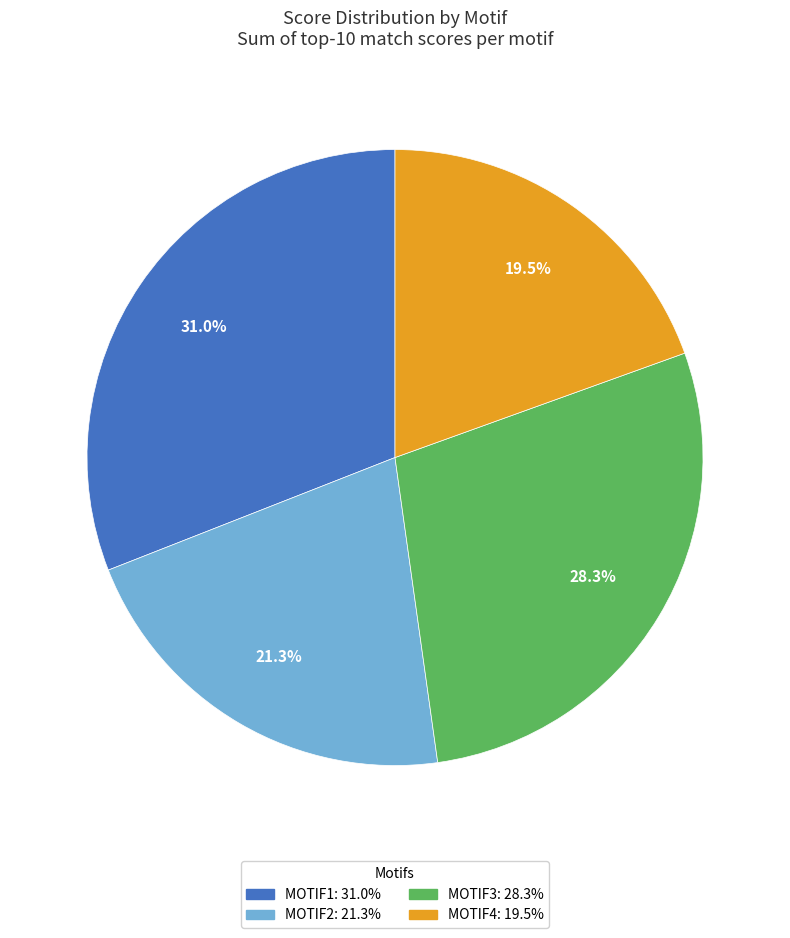

Is there a majority slice in this chart?

No